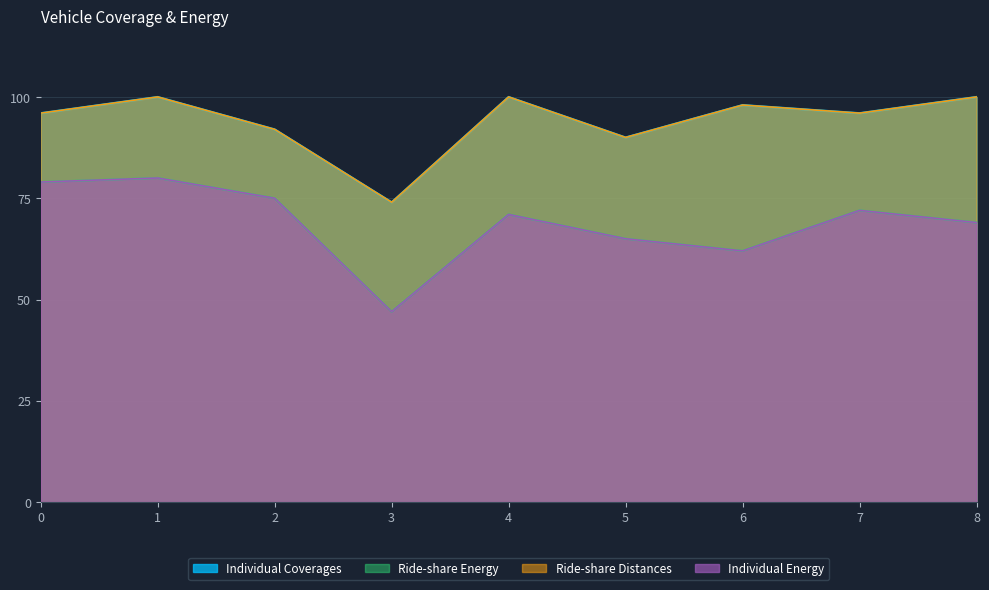

Does the chart have visible grid lines?

Yes